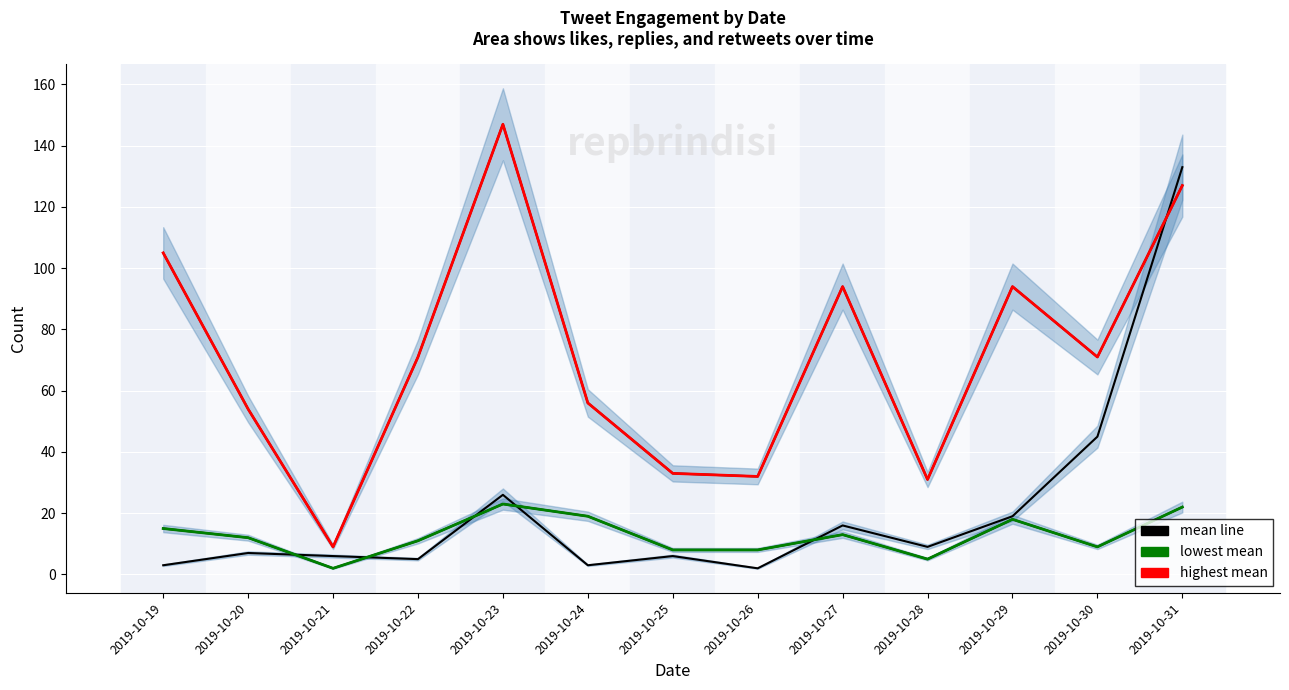

How many values in the lowest mean series exceed 12?

6